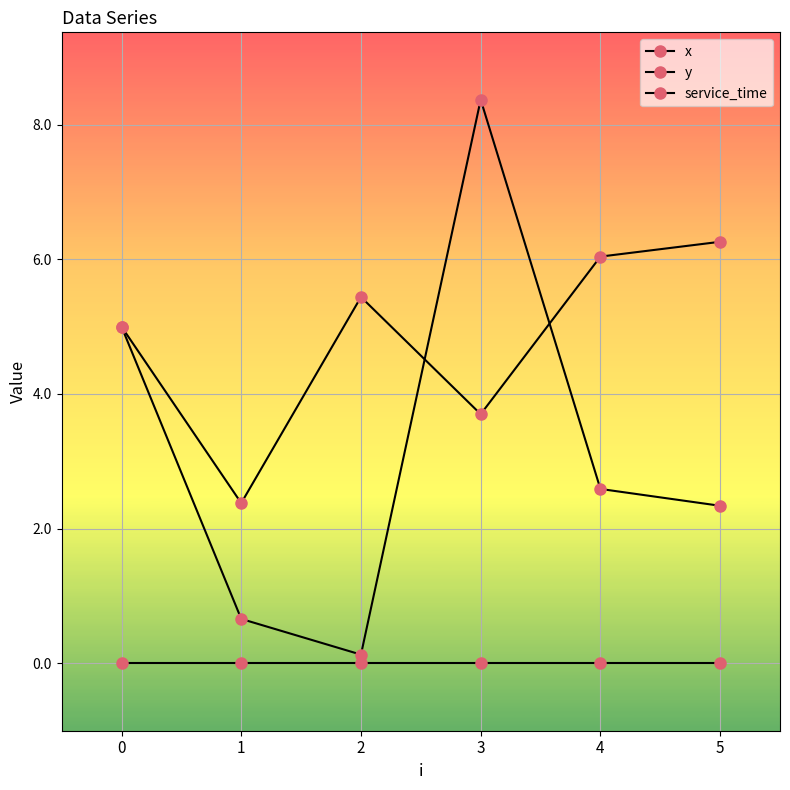

Where is the first local maximum for y?

2